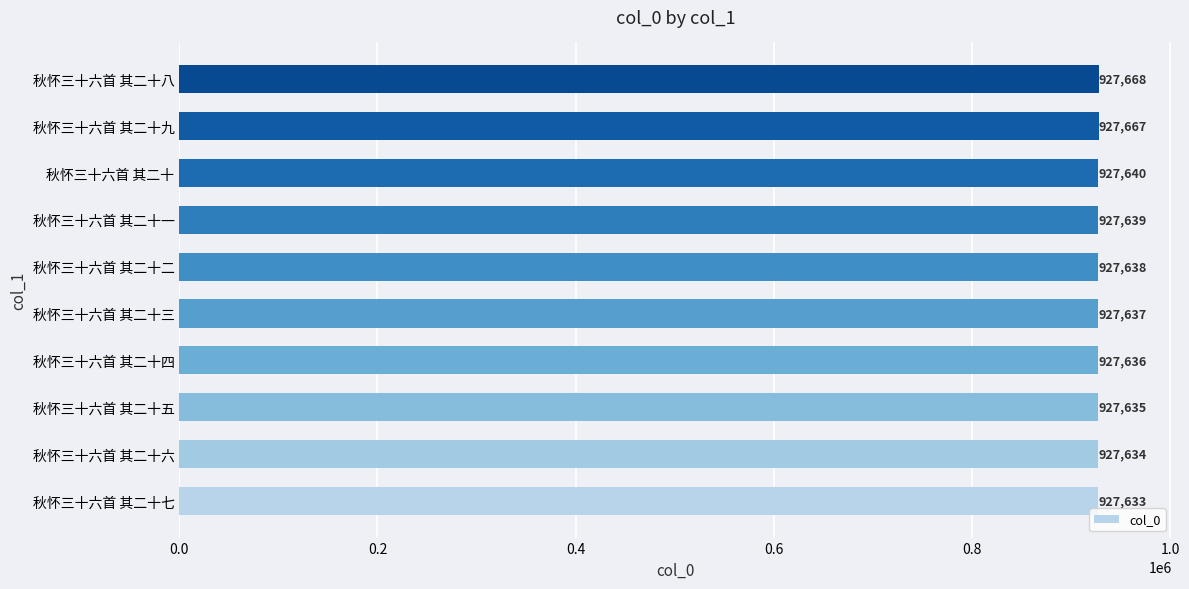

Reading top to bottom, what are all the values shown in this chart?

秋怀三十六首 其二十八=927668	秋怀三十六首 其二十九=927667	秋怀三十六首 其二十=927640	秋怀三十六首 其二十一=927639	秋怀三十六首 其二十二=927638	秋怀三十六首 其二十三=927637	秋怀三十六首 其二十四=927636	秋怀三十六首 其二十五=927635	秋怀三十六首 其二十六=927634	秋怀三十六首 其二十七=927633